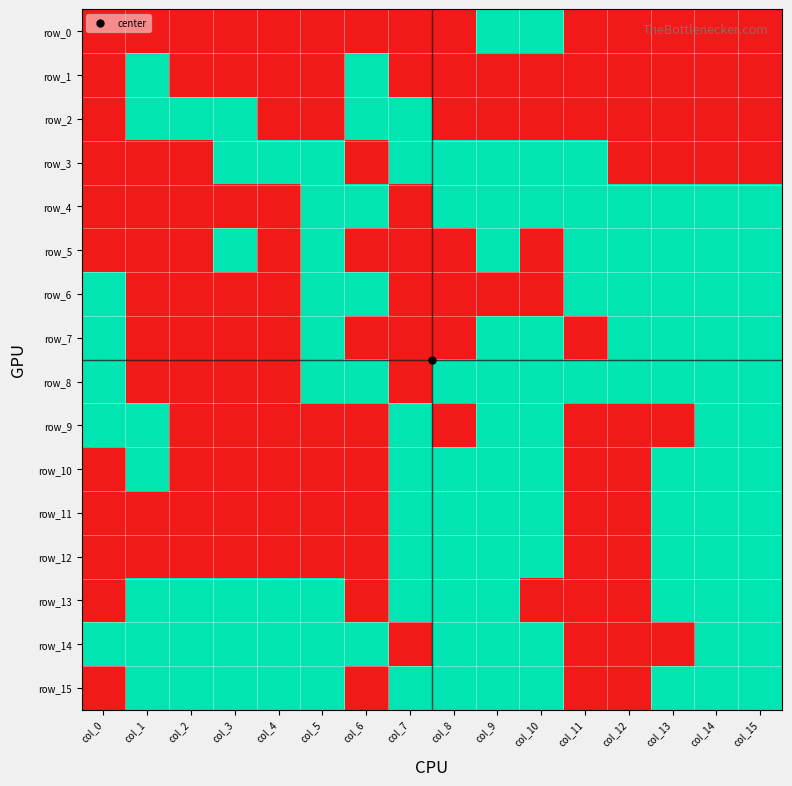

Is it true that row_6 equals 1 at col_5?

False